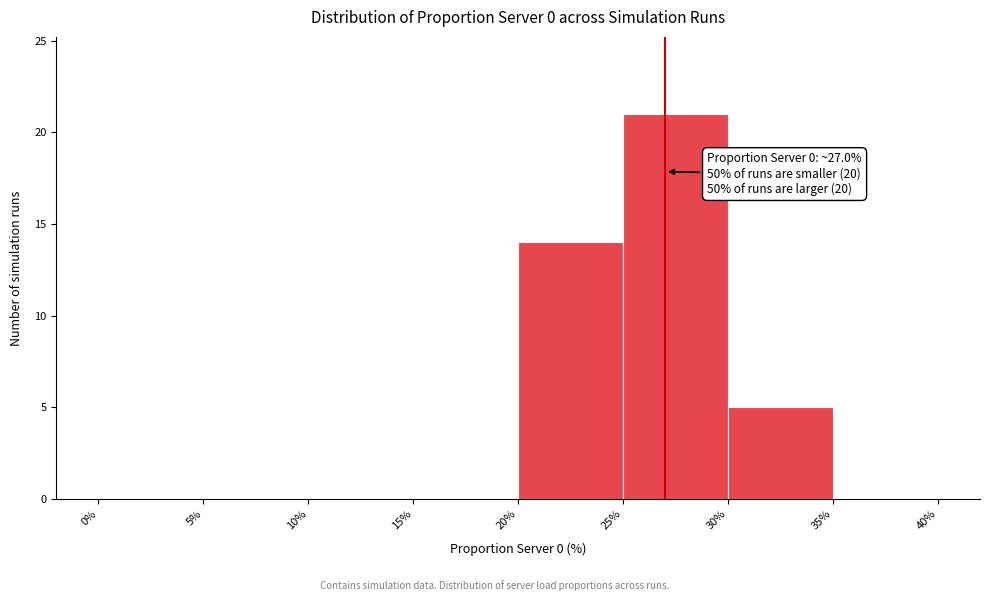

Which range on the x-axis has the tallest bar?

25% to 30%